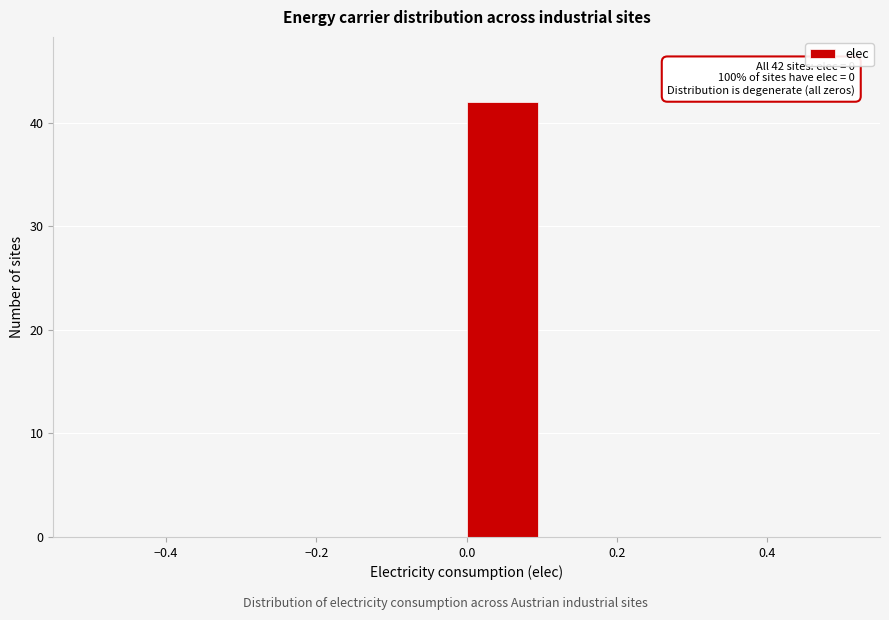

Which range on the x-axis has the tallest bar?

0.0 to 0.1